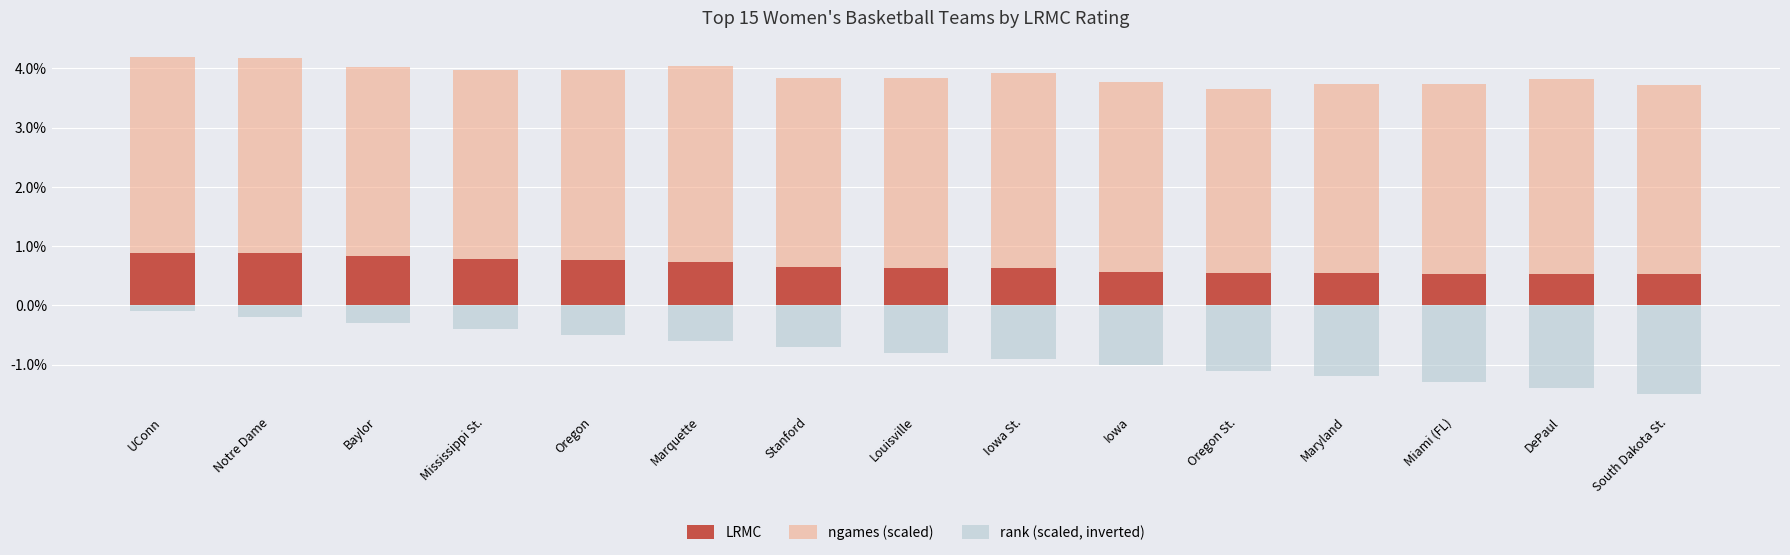

The value of rank (scaled, inverted) at South Dakota St. is -0.0. True or false?

False